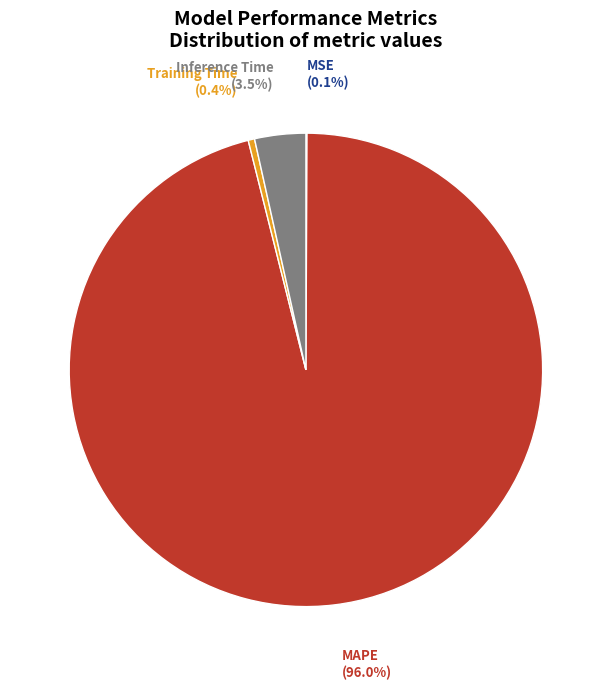

How much of the chart is everything except MAPE?

4.0%